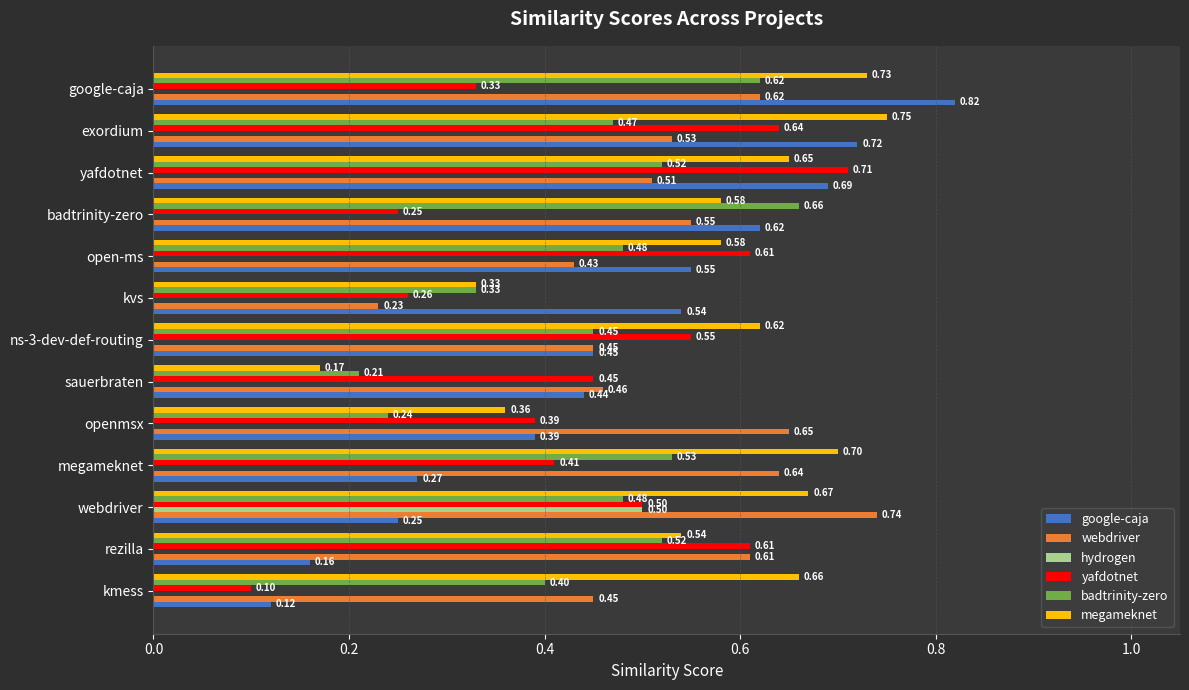

What is the sum of the hydrogen values at kvs and webdriver?

0.5